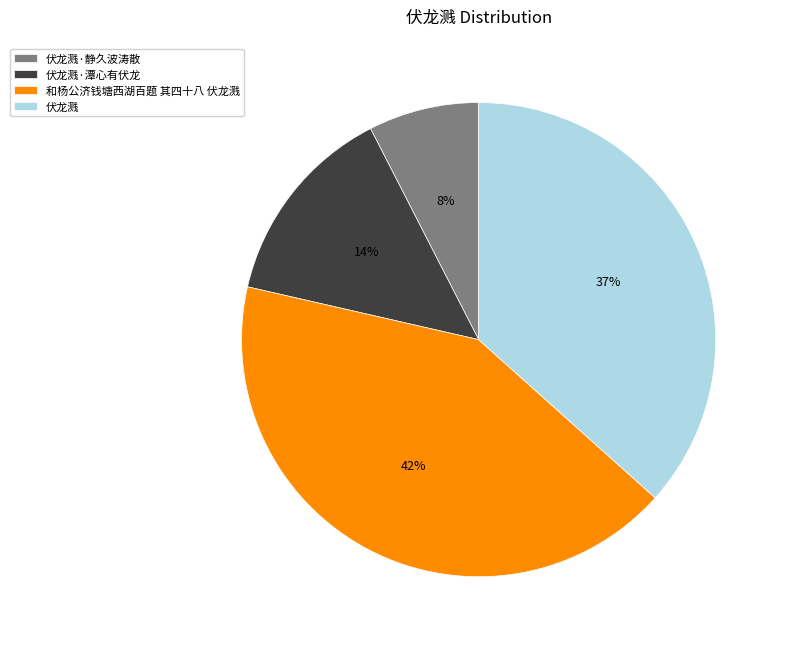

To the nearest percent, what portion does 伏龙溅 represent?

37%